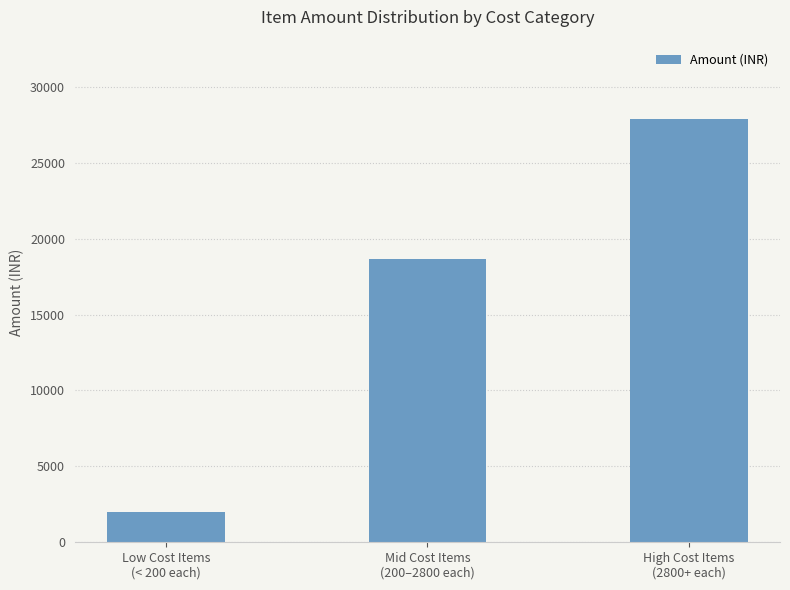

What is the greatest value displayed?

27900